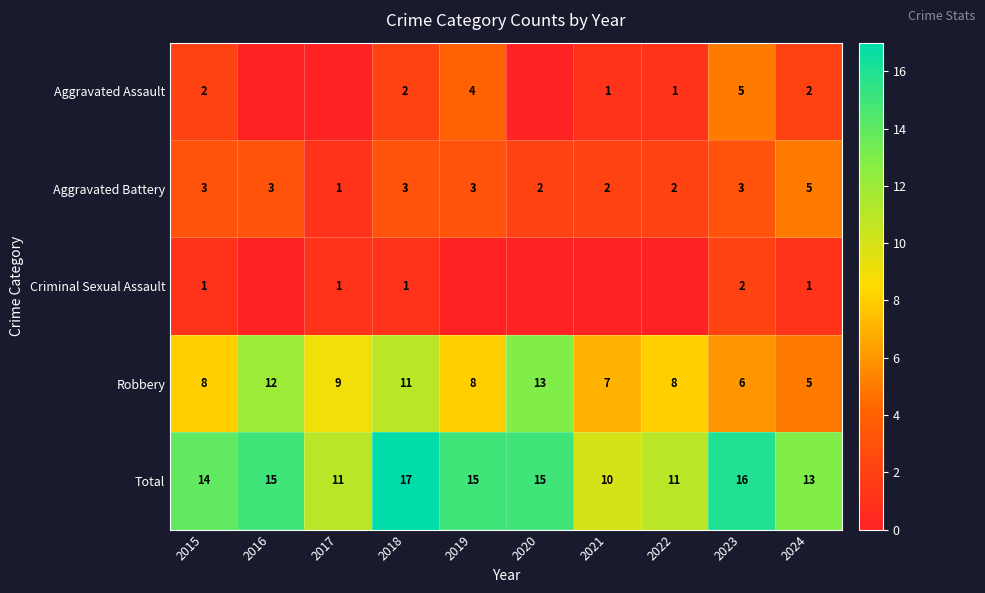

The value of Robbery at 2015 is 4. True or false?

False